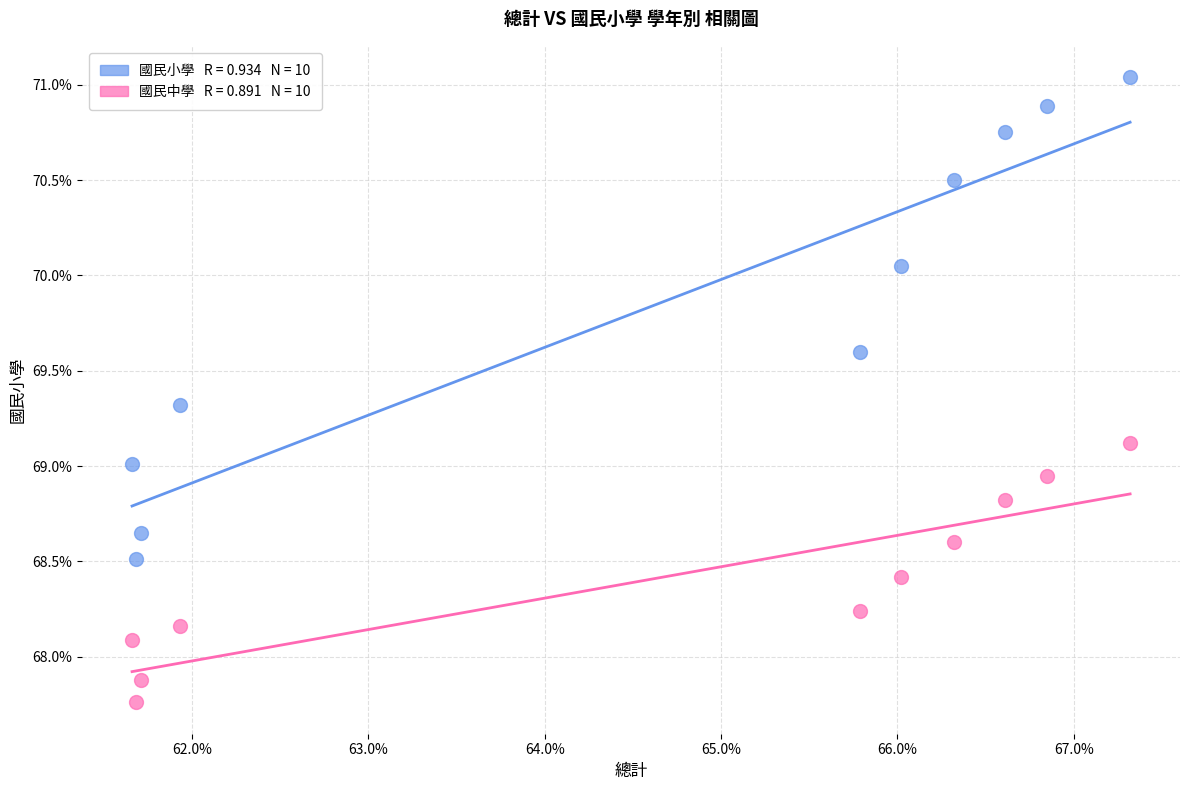

Across all data points, what is the range of X values (max minus min)?

5.7